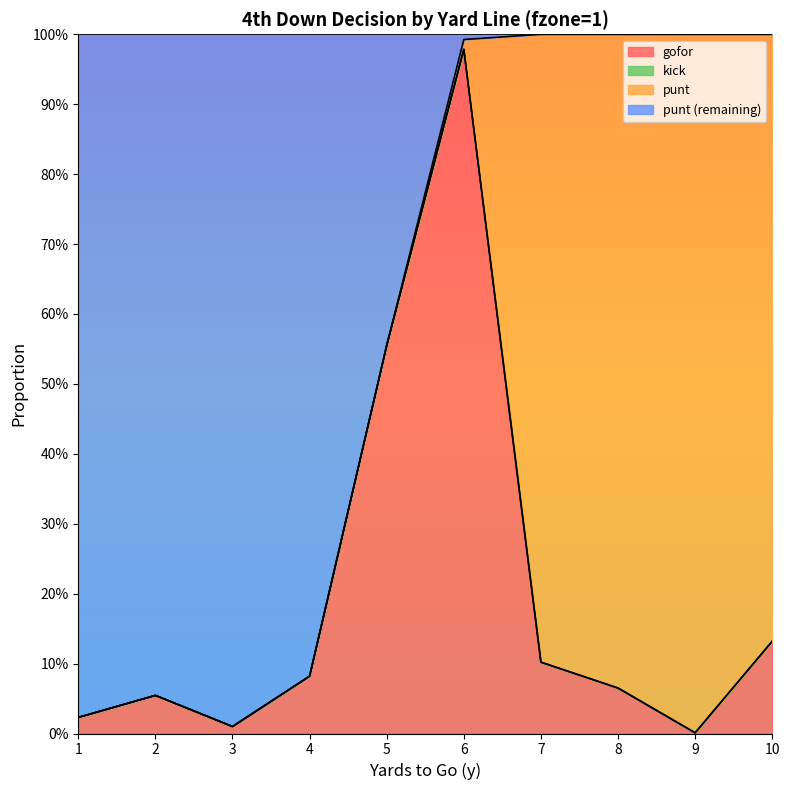

True or false: punt_remaining and gofor intersect in this chart.

False